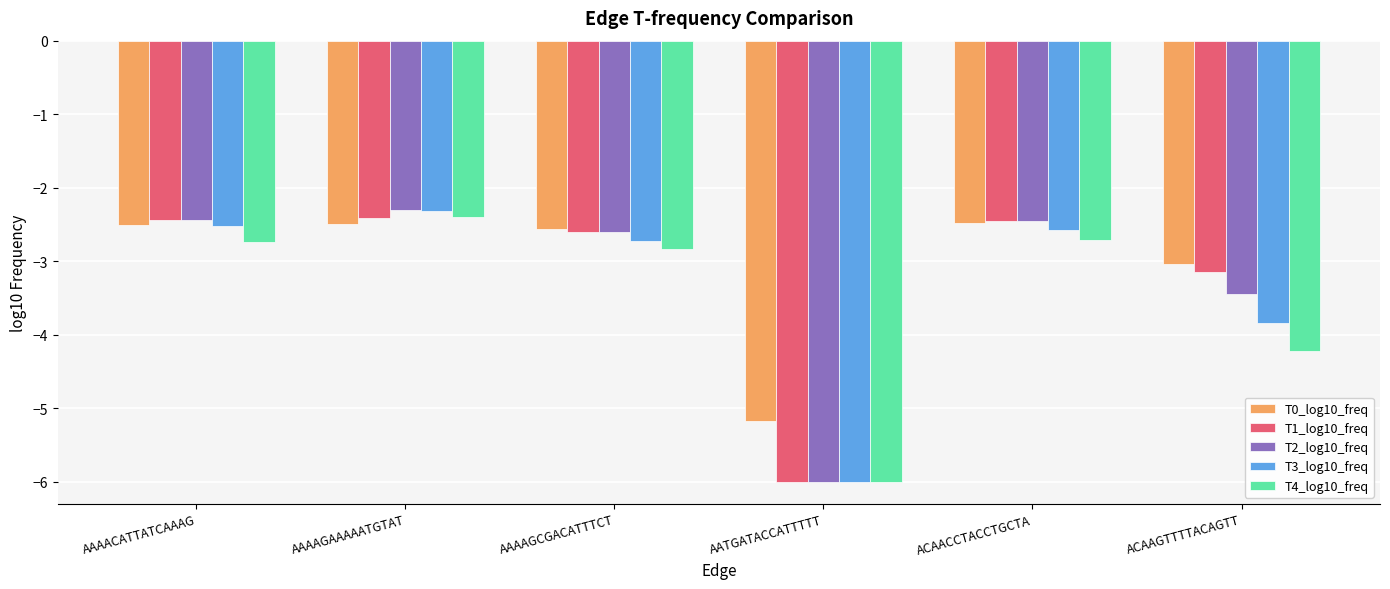

Between AAAAGAAAAATGTAT and ACAACCTACCTGCTA, which series saw the biggest shift?

T4_log10_freq